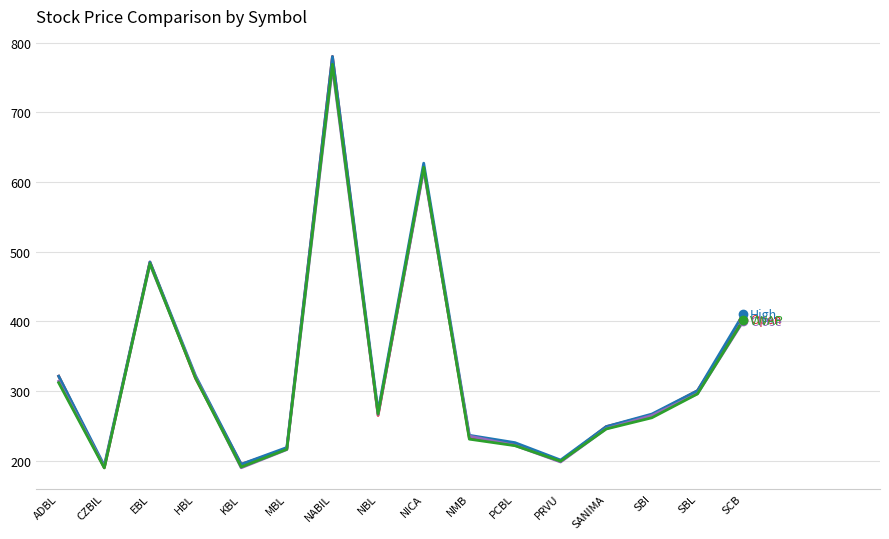

What is the spread (max minus min) of values at NBL?

5.9